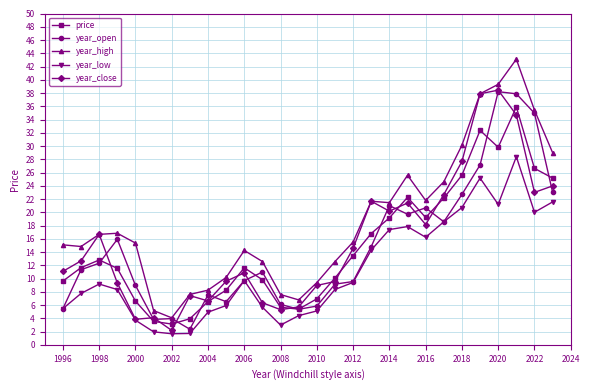

Which series has the largest total across all categories?

year_high